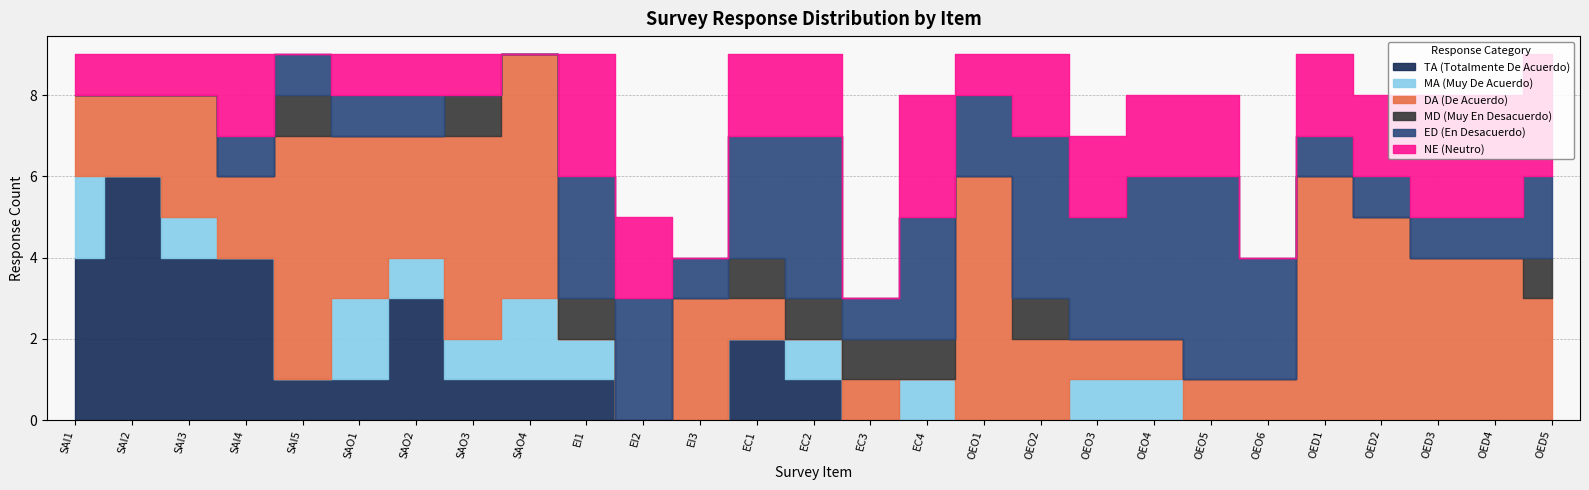

What is the difference between the second highest and minimum values in the NE series?

3